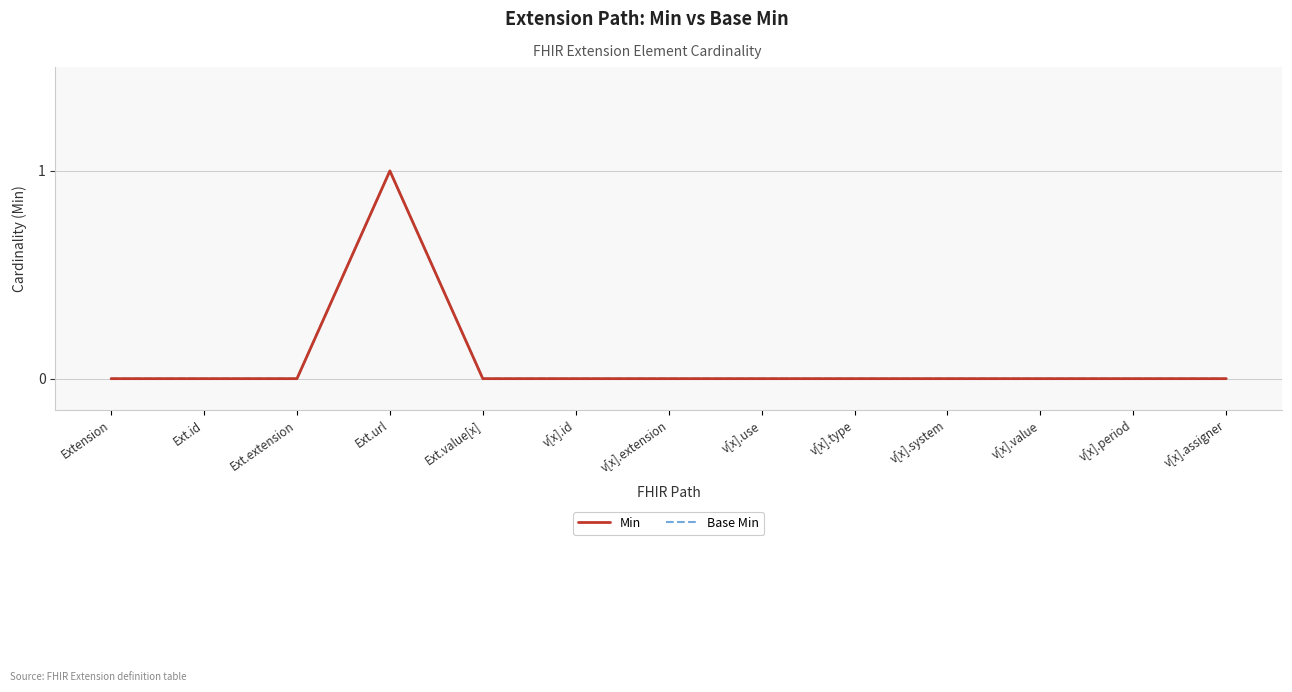

Which series reaches the maximum Y coordinate?

Min